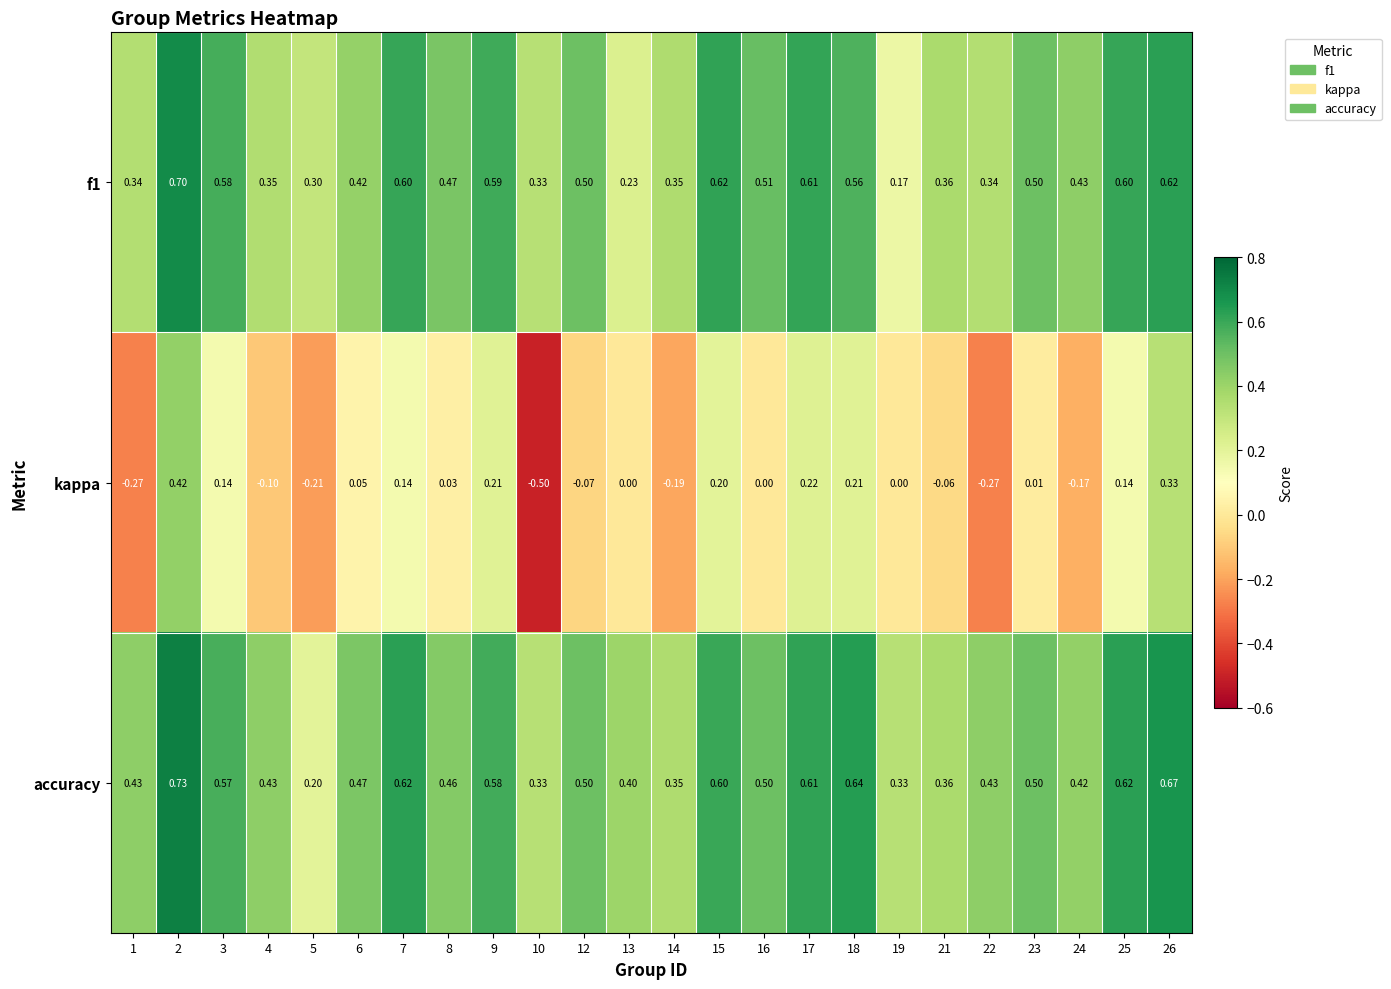

Which series has the widest spread of values?

kappa